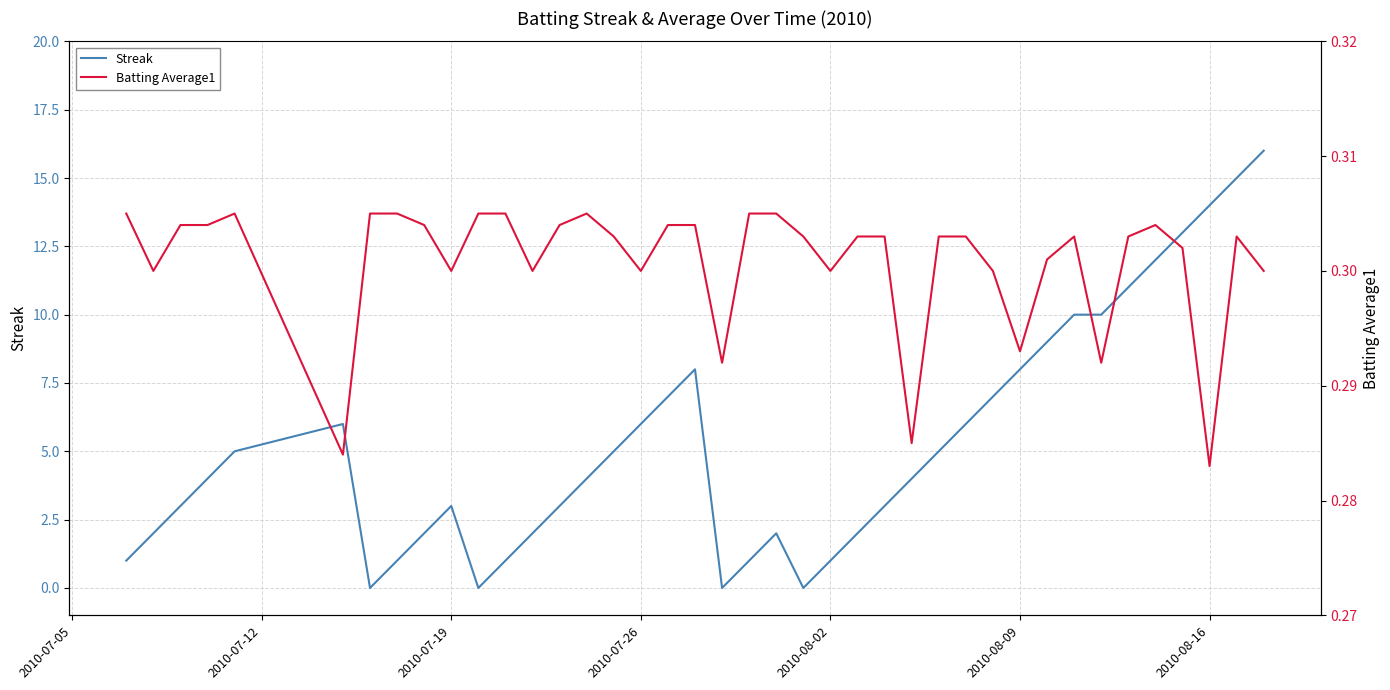

How many lines are shown in the chart?

2